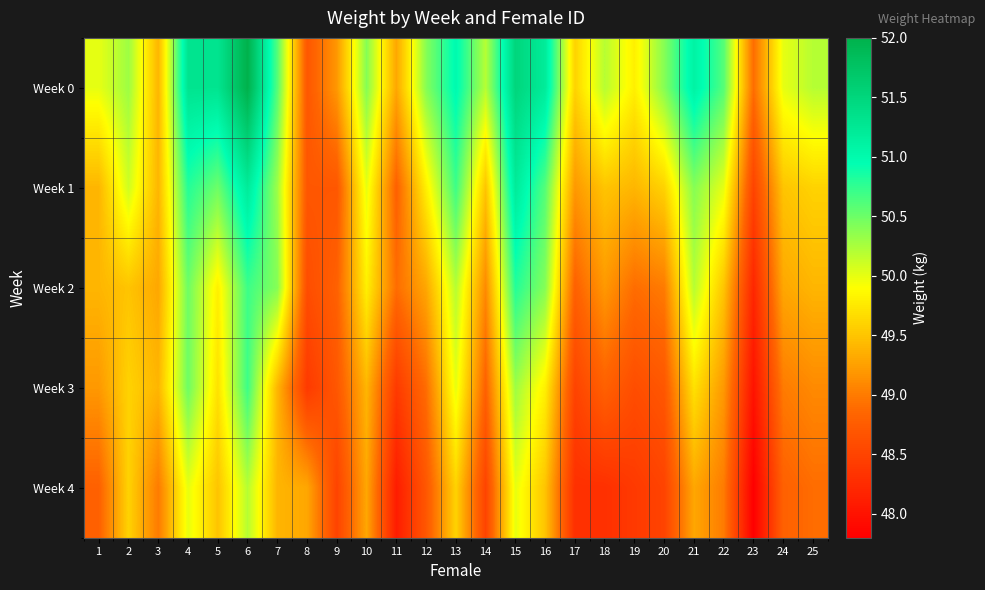

What is the total value across all series at 8?

243.7